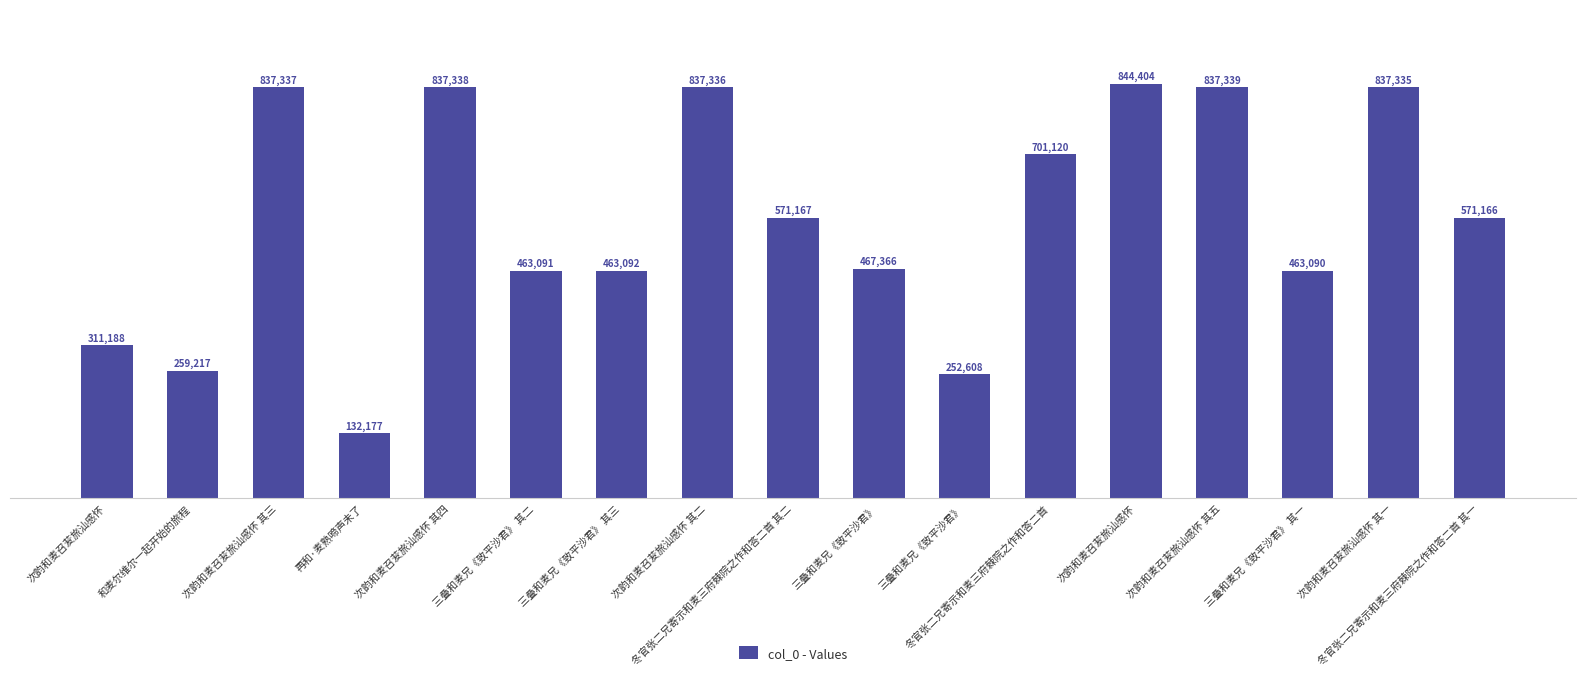

What is the ratio of the value at 三叠和麦兄《致平沙君》 其一 to the value at 三叠和麦兄《致平沙君》 其三?

1.0